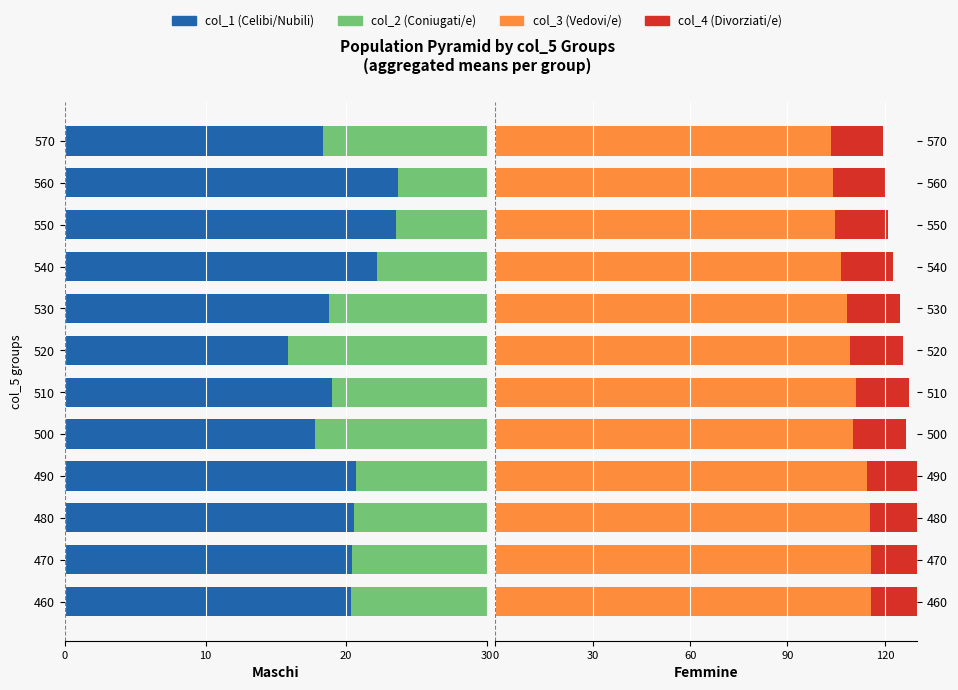

How many values in the col_3 (Vedovi/e) series exceed 110?

6